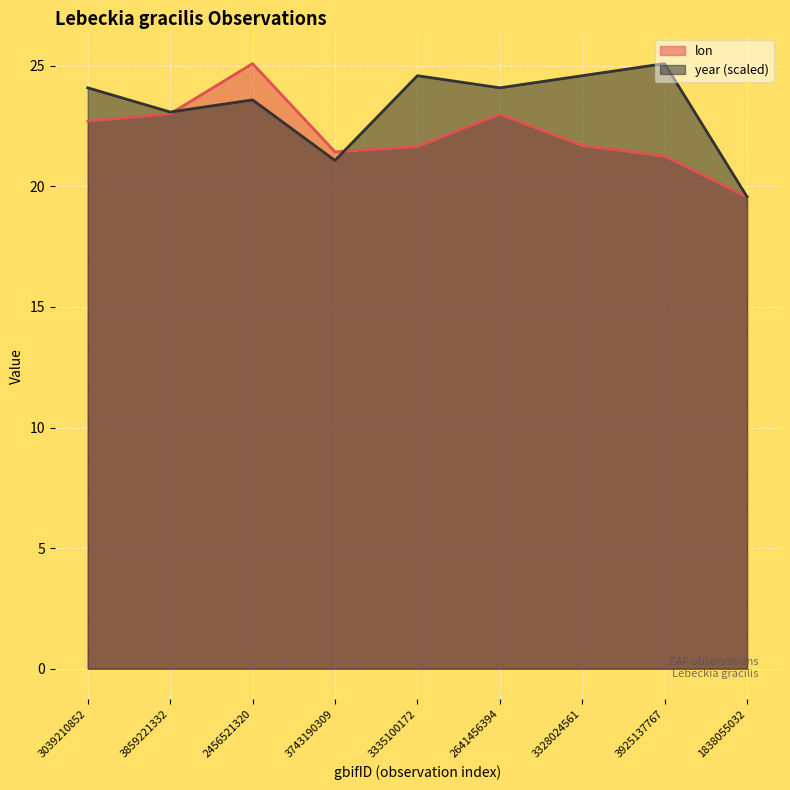

What is the value of the lon point at the 3rd from the left?

25.1